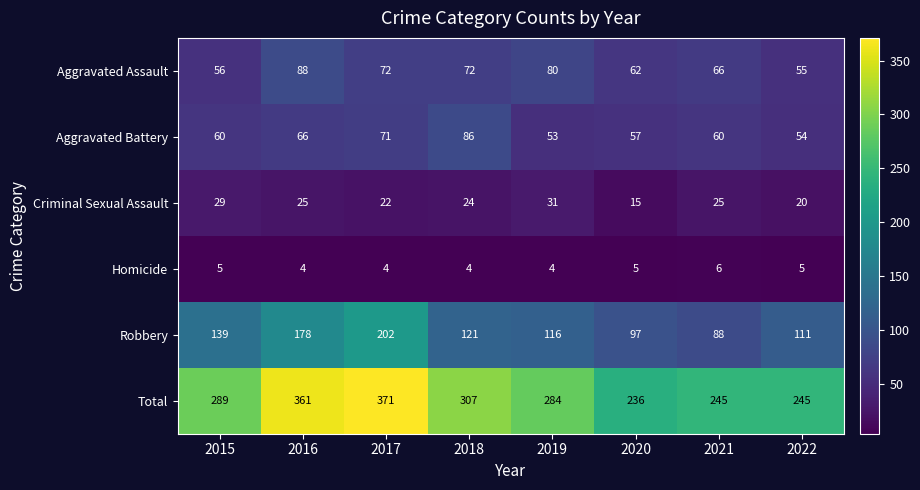

What is the total value across all series at 2020?

472